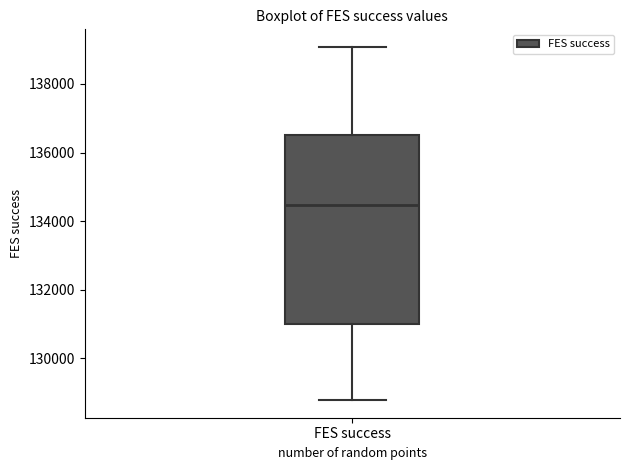

Where is the lower edge of the box for FES success on the y-axis? The values are not printed on the chart, so give them approximately, as read against the axis.

131000